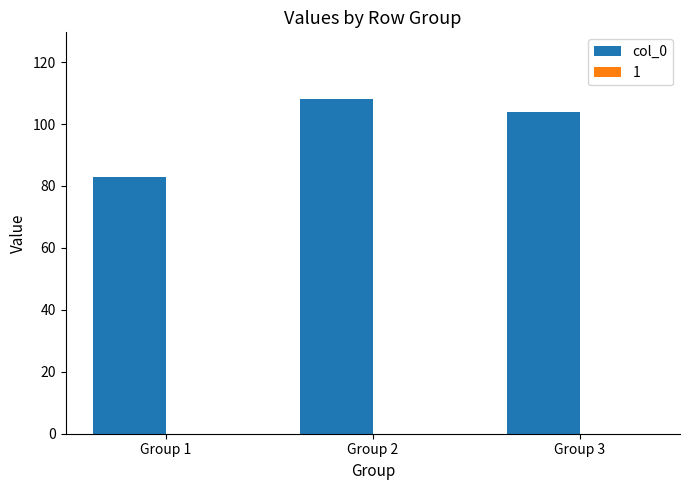

The value at Group 2 is 108. True or false?

True